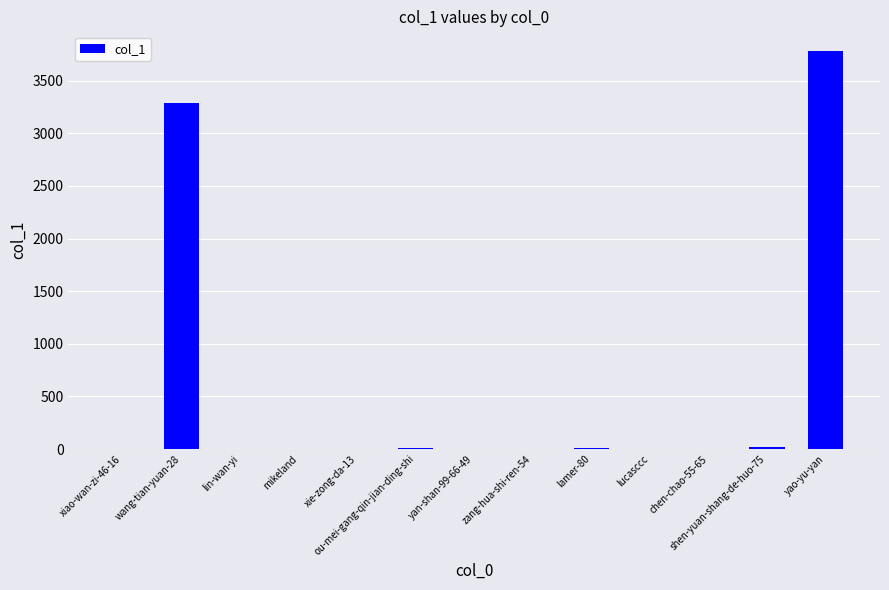

The value at yao-yu-yan is 1289. True or false?

False